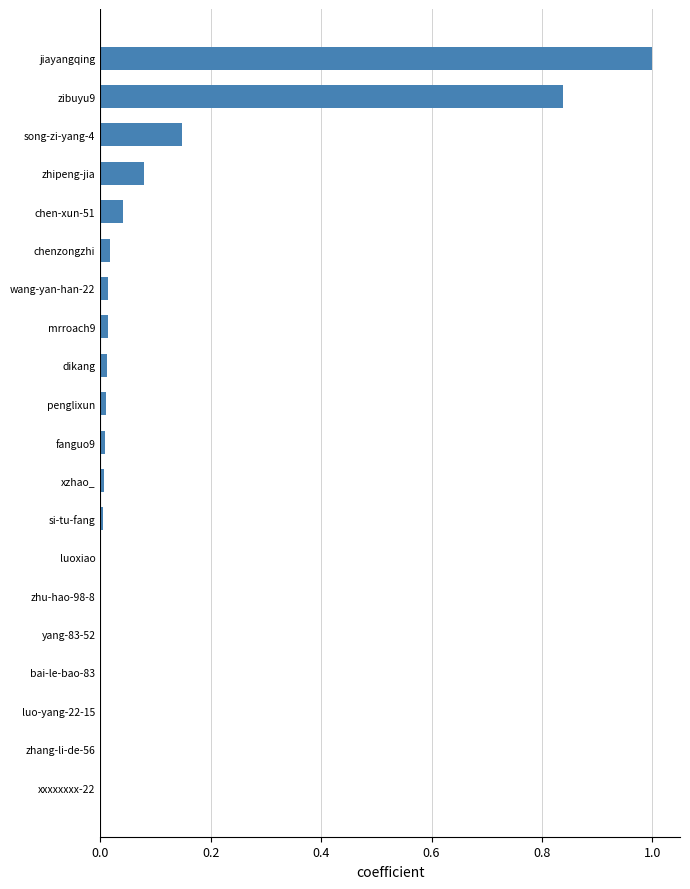

Which has a higher value, si-tu-fang or zhipeng-jia?

zhipeng-jia